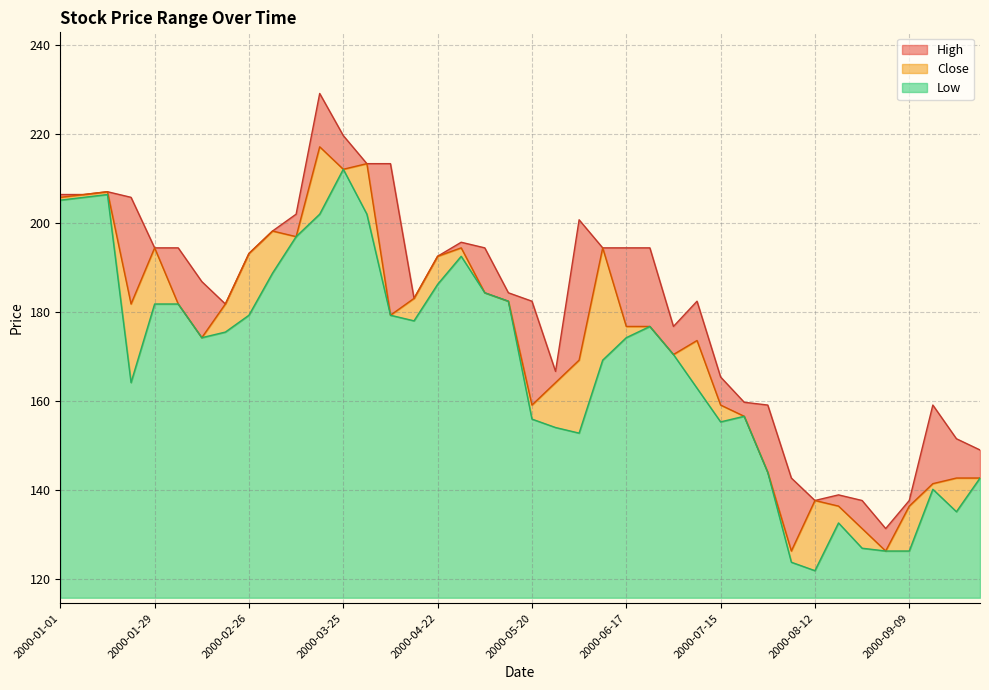

What is the greatest value displayed?

229.2